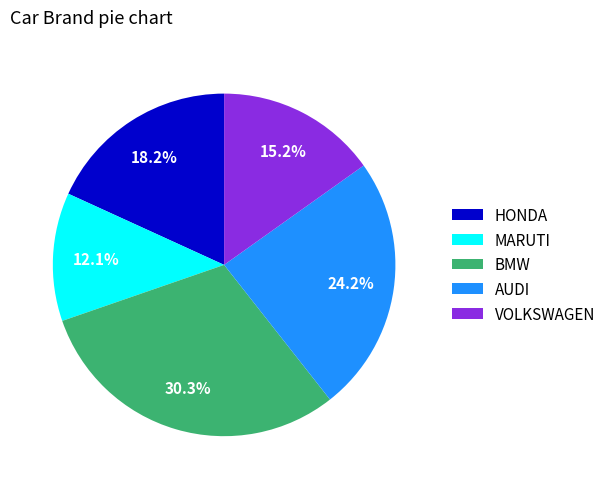

To the nearest percent, what percentage of the pie is HONDA?

18%